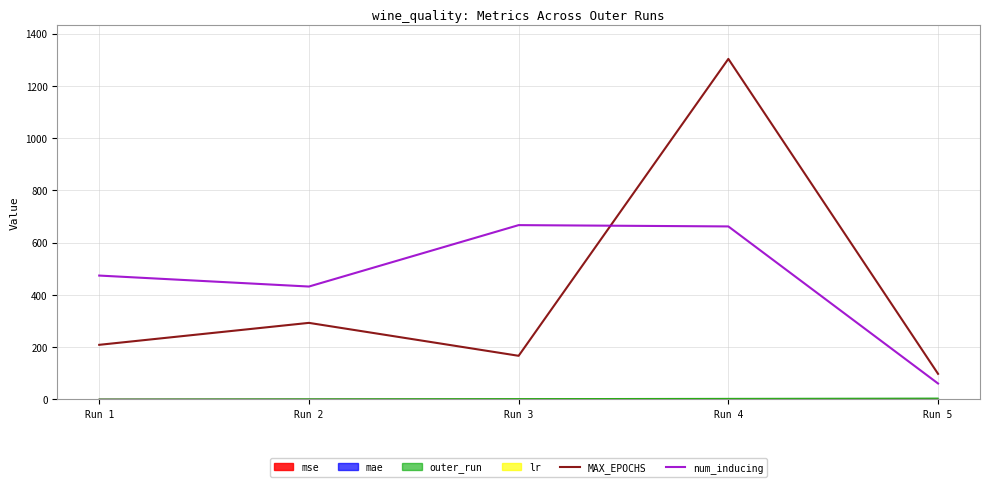

What is the maximum value shown in the chart?

1303.0